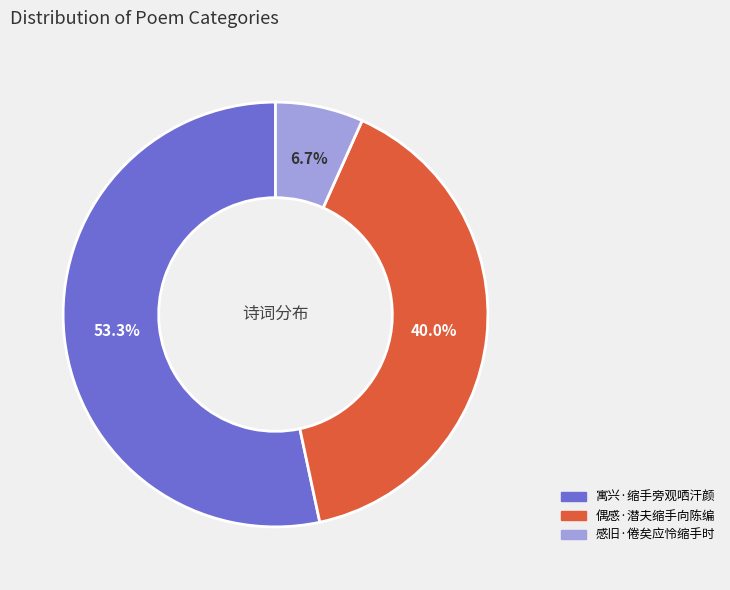

What is the total percentage of 寓兴·缩手旁观哂汗颜 and 偶感·潜夫缩手向陈编?

93.3%